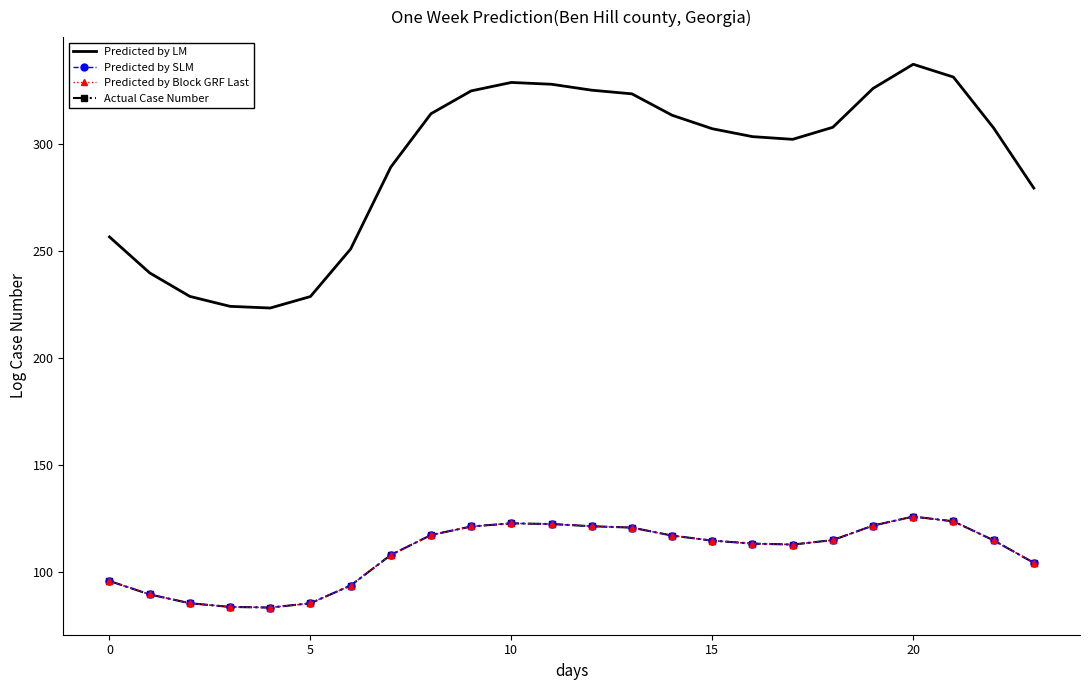

True or false: Predicted by SLM and Predicted by Block GRF Last cross at least once.

False